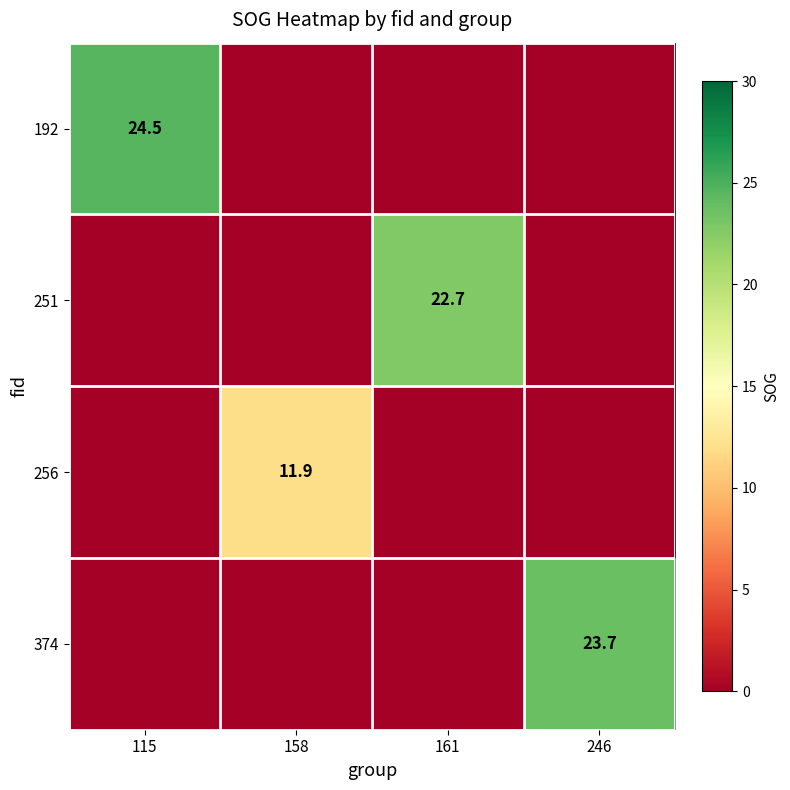

The 374 series shows 32.8 at 246. True or false?

False